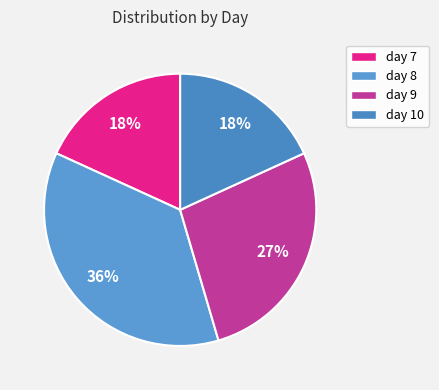

To the nearest percent, what is the difference between the day 8 and day 9 slice percentages?

9%